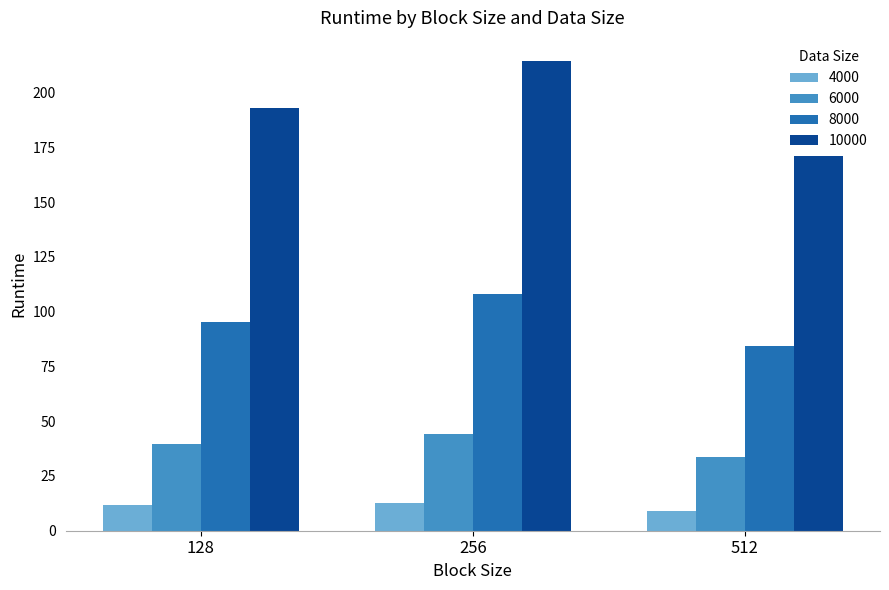

The value of 4000 at 512 is 9.2. True or false?

True